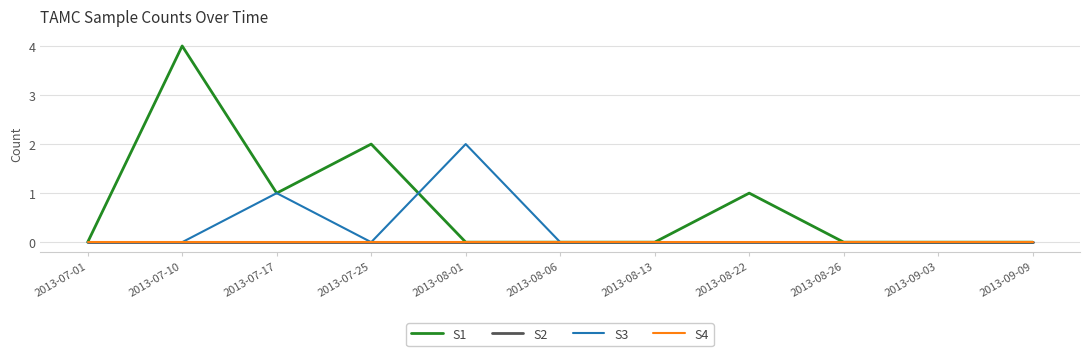

Where is the first local maximum for S1?

2013-07-10